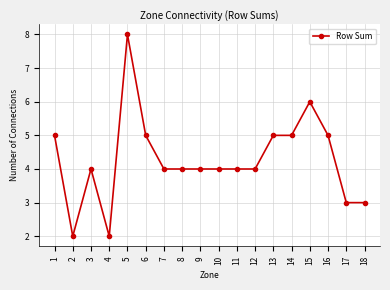

How many categories are shown in the chart?

18